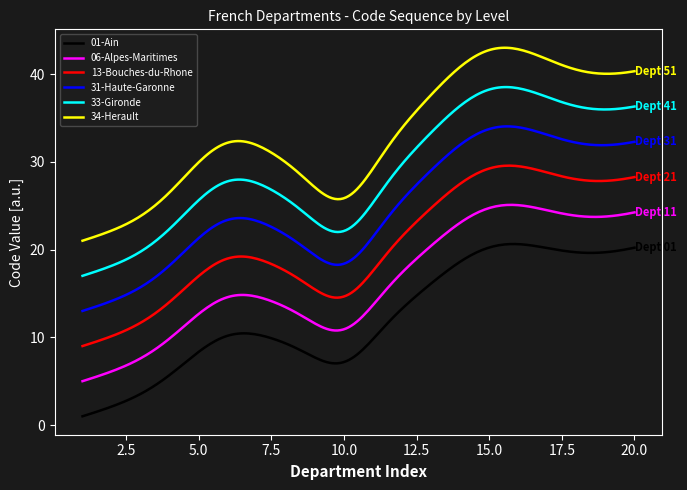

Which series has the largest range (max minus min)?

34-Herault